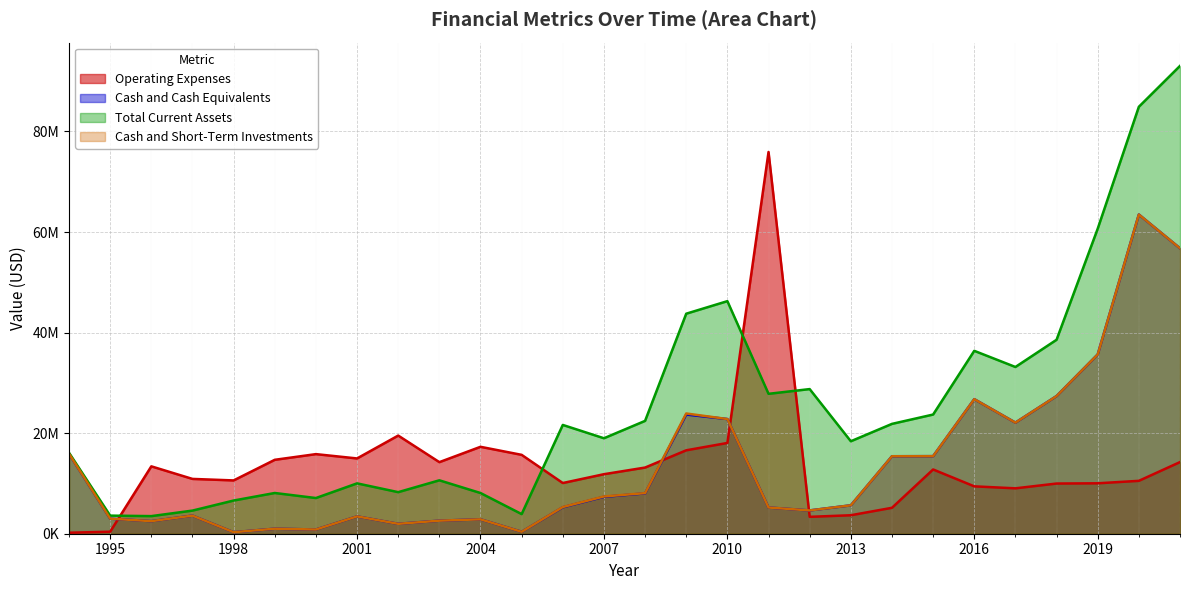

Rank the series by their maximum value, from highest to lowest.

Total Current Assets, Operating Expenses, Cash and Cash Equivalents, Cash and Short-Term Investments